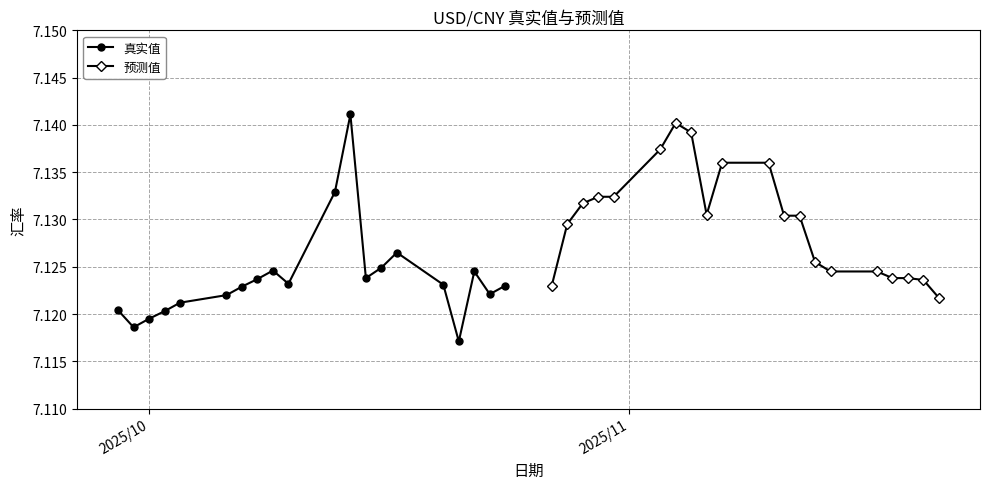

Does the chart display data point markers on the line(s)?

Yes